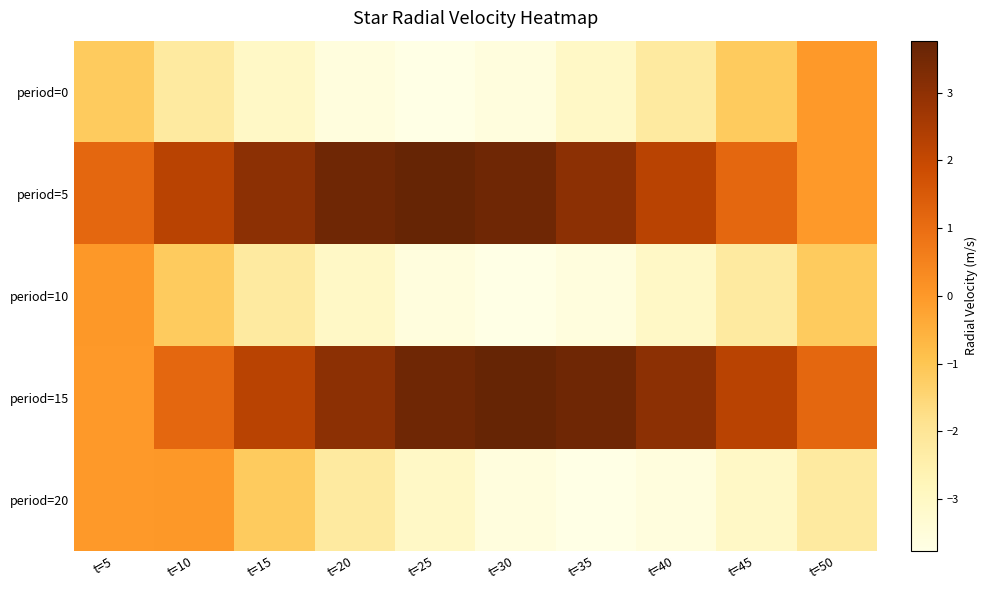

Reading left to right, transcribe all the data shown in this chart.

period=0: t=5=-1.2	t=10=-2.2	t=15=-3.0	t=20=-3.6	t=25=-3.8	t=30=-3.6	t=35=-3.0	t=40=-2.2	t=45=-1.2	t=50=-0.0
period=5: t=5=1.2	t=10=2.2	t=15=3.0	t=20=3.6	t=25=3.8	t=30=3.6	t=35=3.0	t=40=2.2	t=45=1.2	t=50=-0.0
period=10: t=5=0.0	t=10=-1.2	t=15=-2.2	t=20=-3.0	t=25=-3.6	t=30=-3.8	t=35=-3.6	t=40=-3.0	t=45=-2.2	t=50=-1.2
period=15: t=5=-0.0	t=10=1.2	t=15=2.2	t=20=3.0	t=25=3.6	t=30=3.8	t=35=3.6	t=40=3.0	t=45=2.2	t=50=1.2
period=20: t=5=-0.0	t=10=0.0	t=15=-1.2	t=20=-2.2	t=25=-3.0	t=30=-3.6	t=35=-3.8	t=40=-3.6	t=45=-3.0	t=50=-2.2